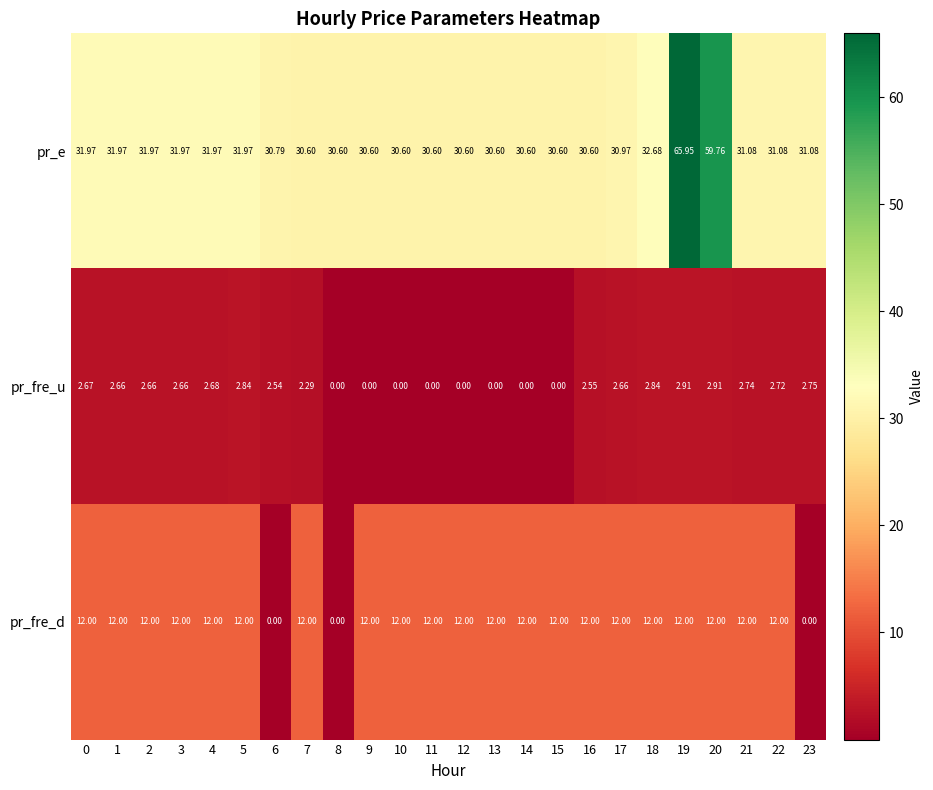

List the series in order of their peak value, lowest first.

pr_fre_u, pr_fre_d, pr_e